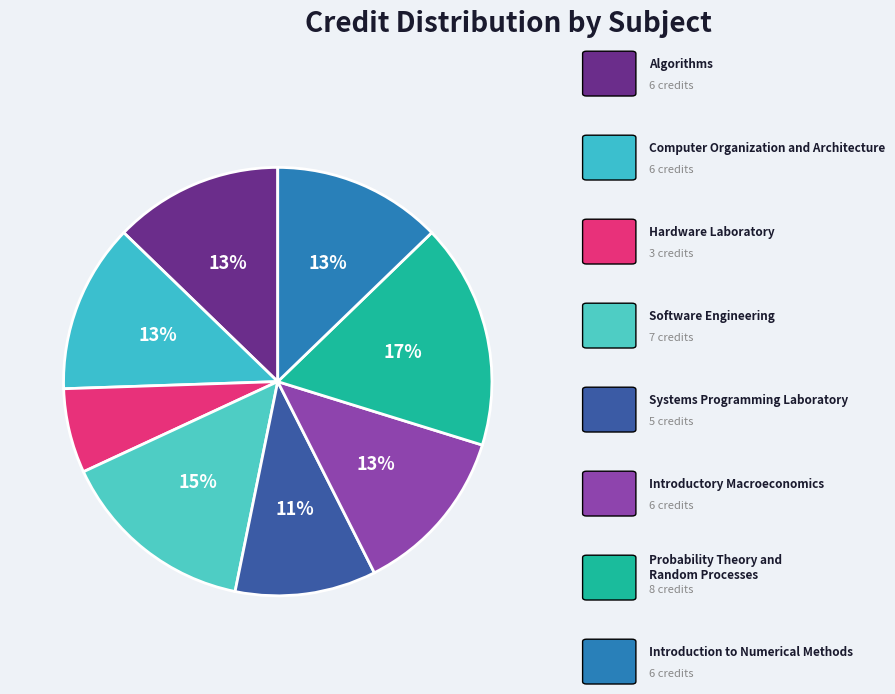

To the nearest percent, what is the difference between the largest and smallest slice percentages?

11%